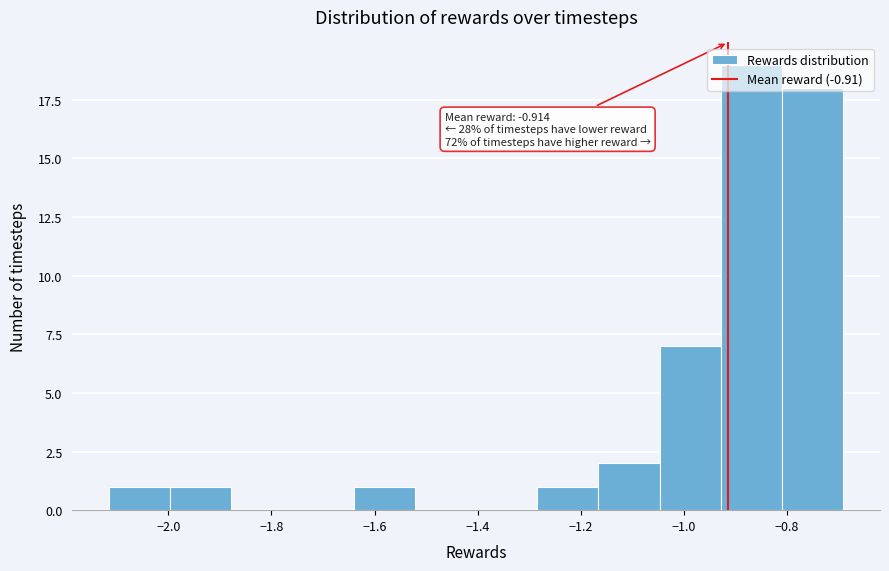

Over which range of the x-axis is the bar tallest?

-0.92 to -0.80